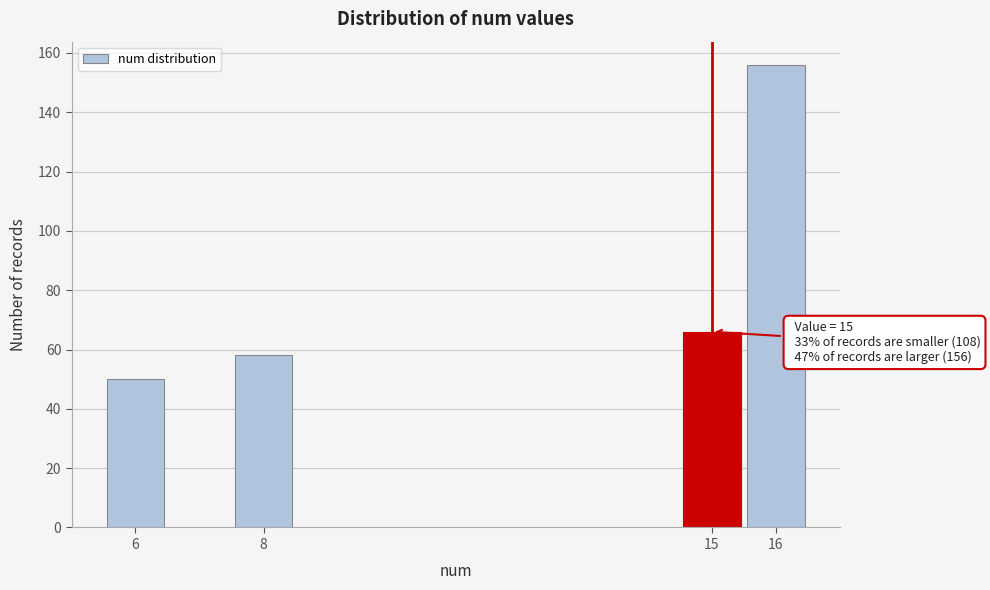

Reading left to right, what are all the values shown in this chart?

6=50	8=58	15=66	16=156